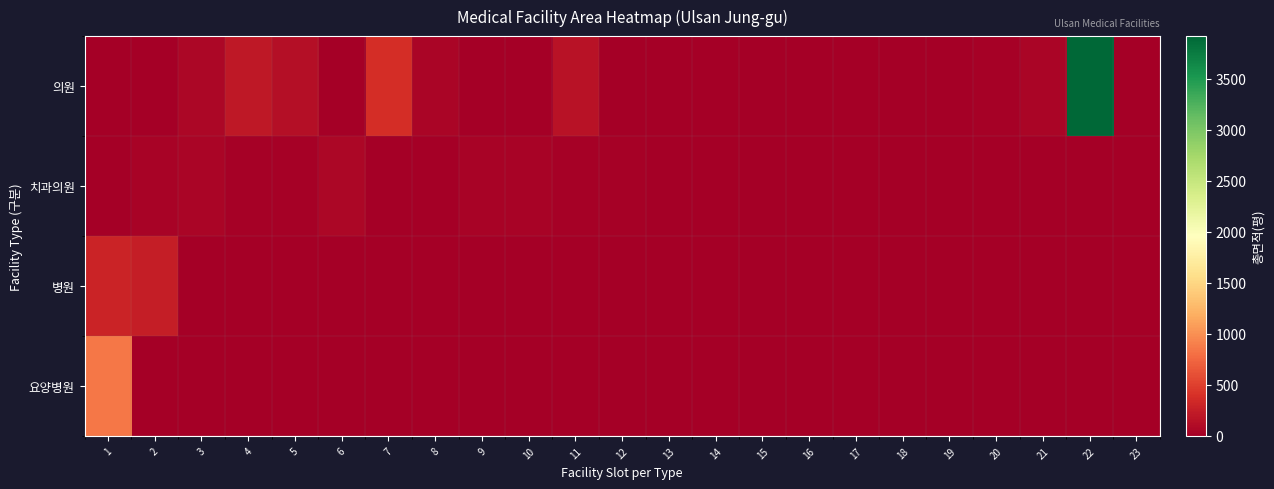

Which category has the lowest value across all series?

1